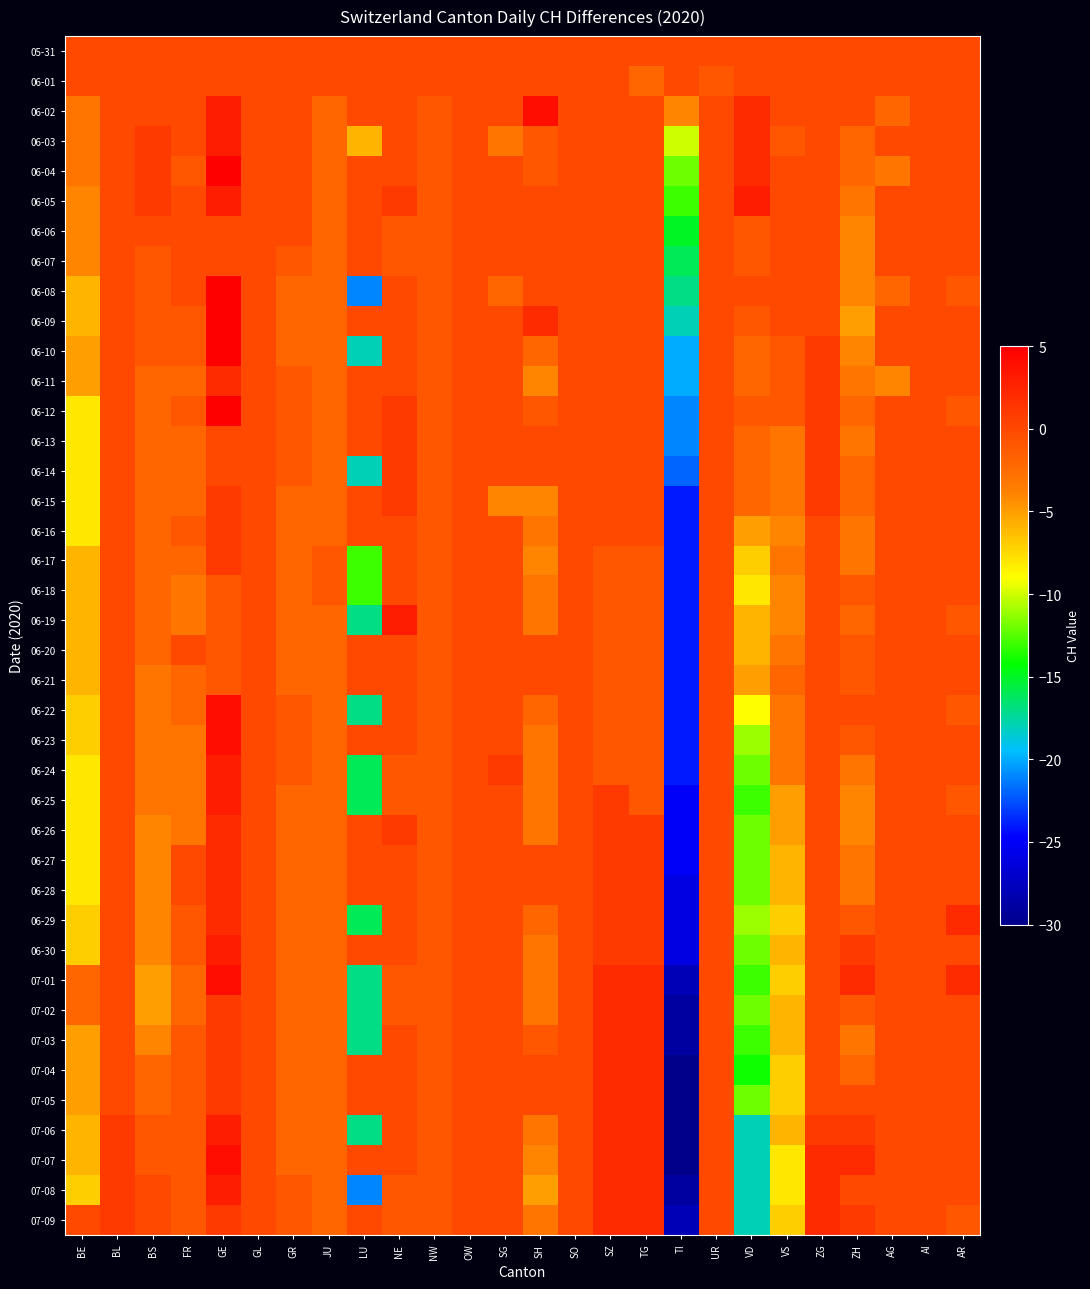

Rank the series by their maximum value, from highest to lowest.

06-09, 06-10, 06-04, 06-08, 06-12, 06-02, 06-22, 06-23, 07-01, 07-07, 06-03, 06-05, 06-19, 06-24, 06-25, 06-30, 07-06, 07-08, 06-11, 06-26, 06-27, 06-28, 06-29, 07-02, 07-03, 07-04, 07-05, 07-09, 06-13, 06-14, 06-15, 06-16, 06-17, 05-31, 06-01, 06-06, 06-07, 06-18, 06-20, 06-21